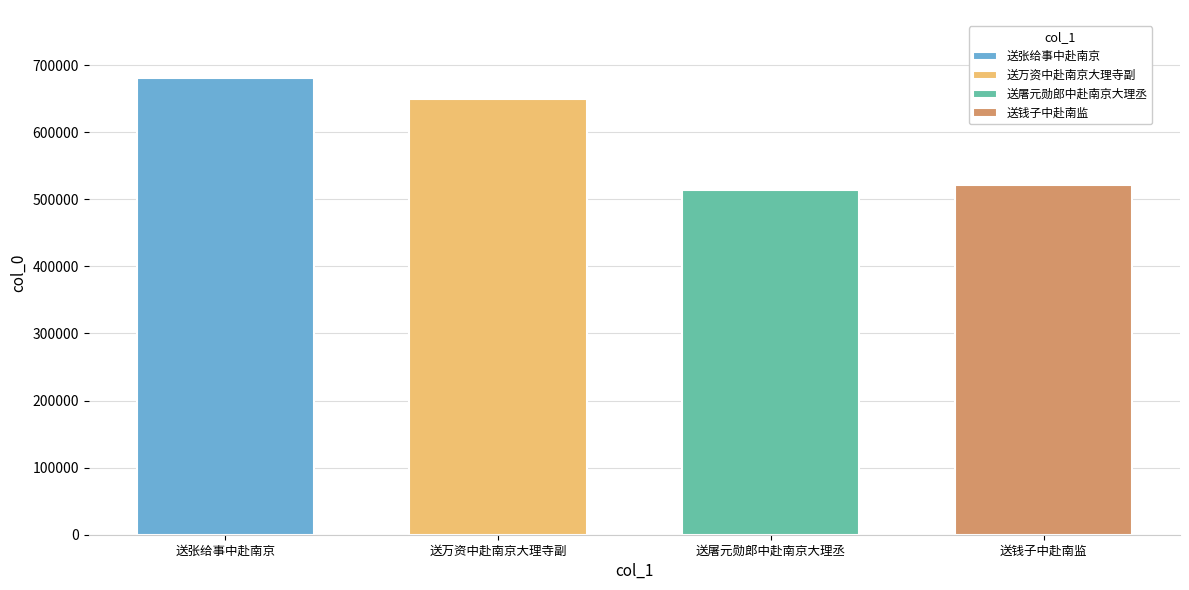

What is the difference between the maximum and minimum values?

165818